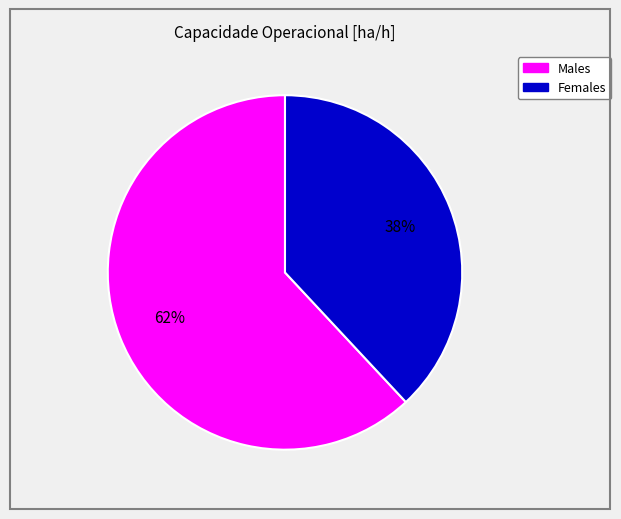

Which category accounts for the majority?

Males